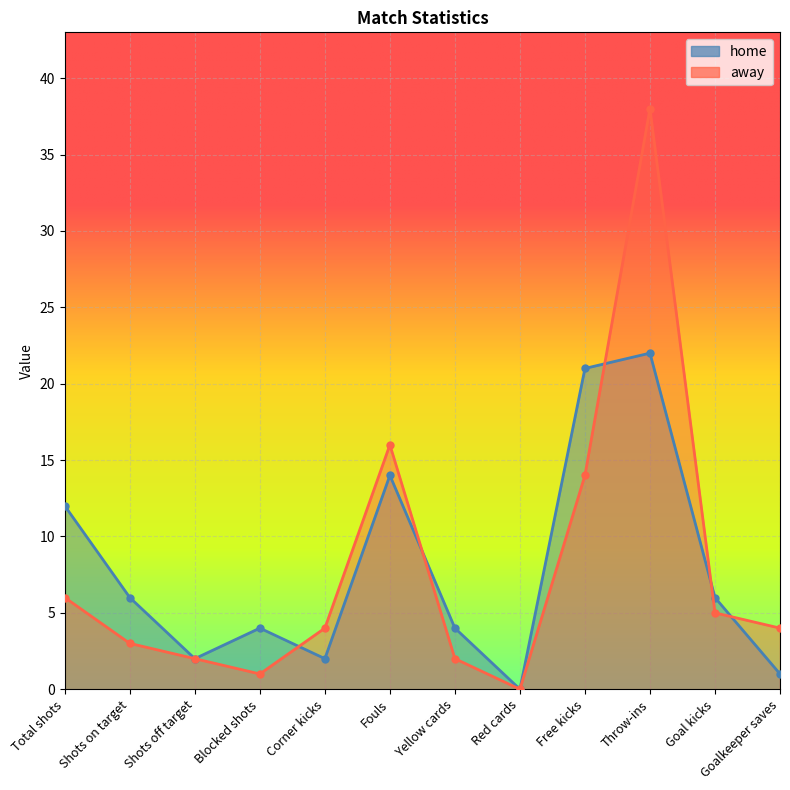

Between which two adjacent categories do away and home first intersect?

Blocked shots and Corner kicks